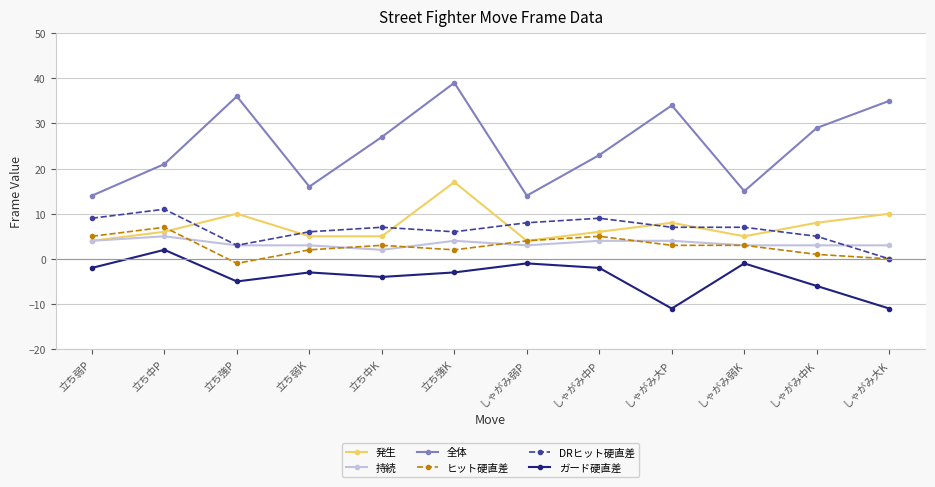

Count the number of categories in the chart.

12